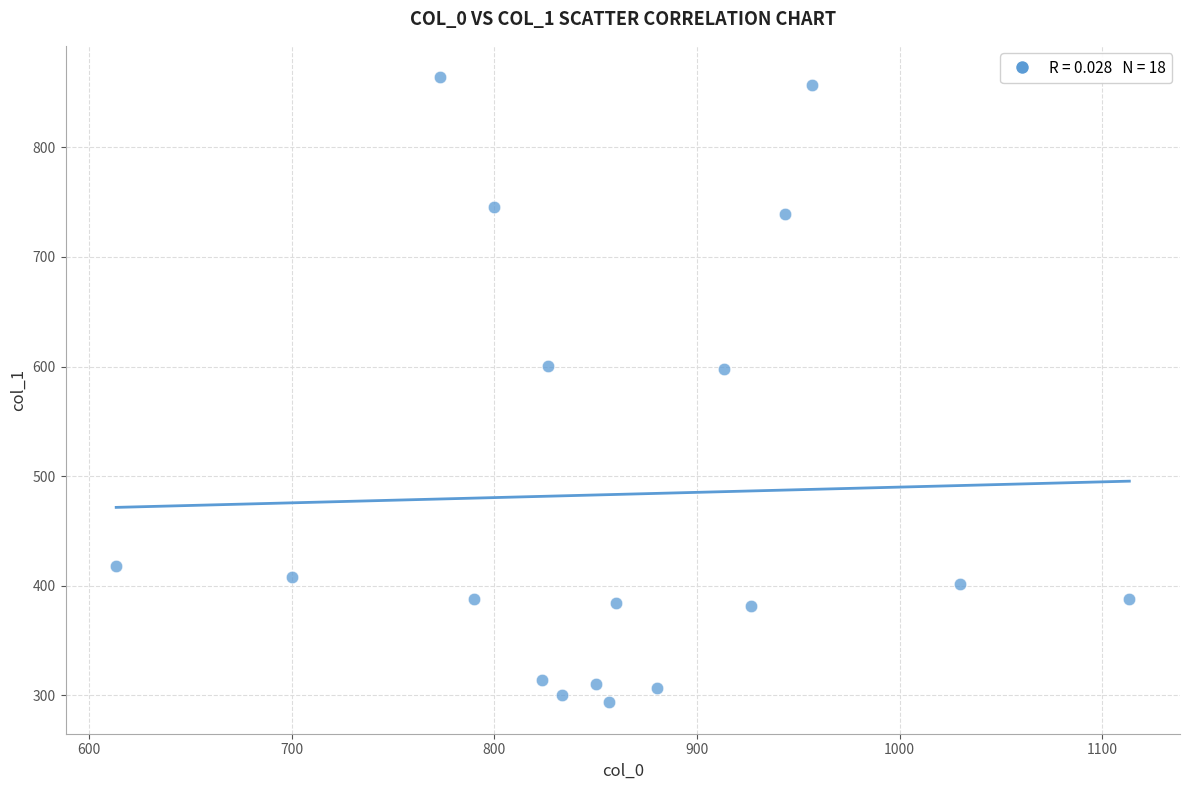

What is the range of Y values (max minus min)?

570.4